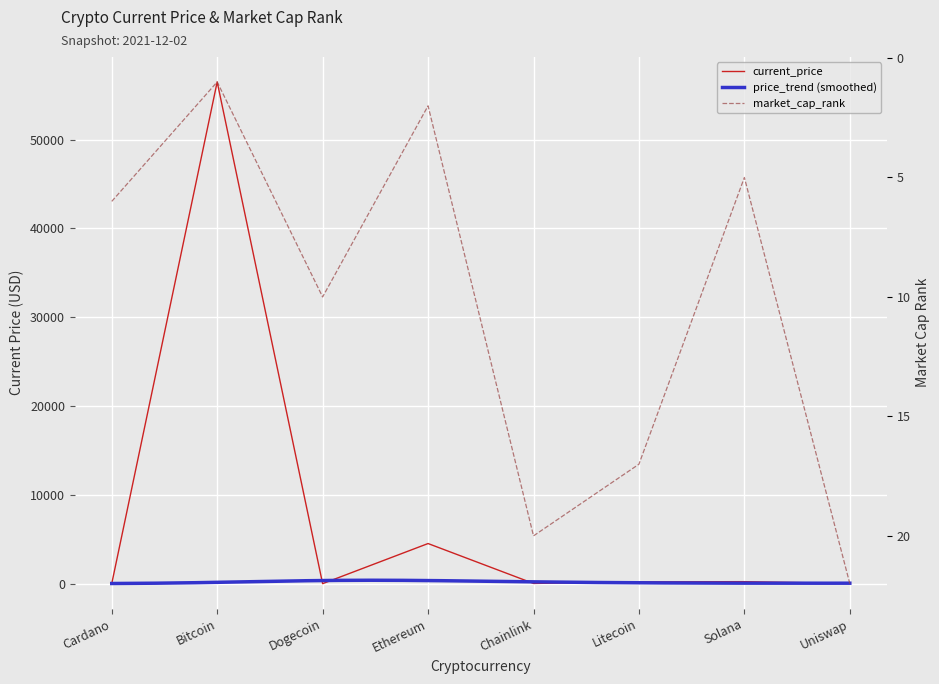

True or false: current_price has a value of 391.2 at Solana.

False